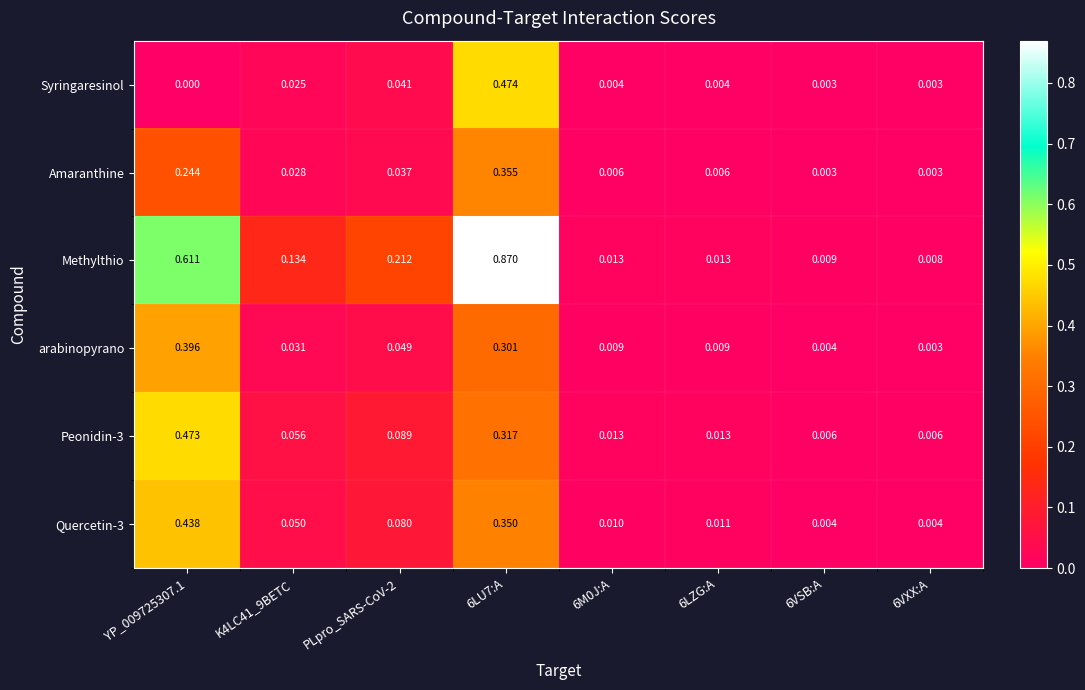

Is the value of Quercetin-3 at PLpro_SARS-CoV-2 greater than the value of Amaranthine at 6M0J:A?

Yes